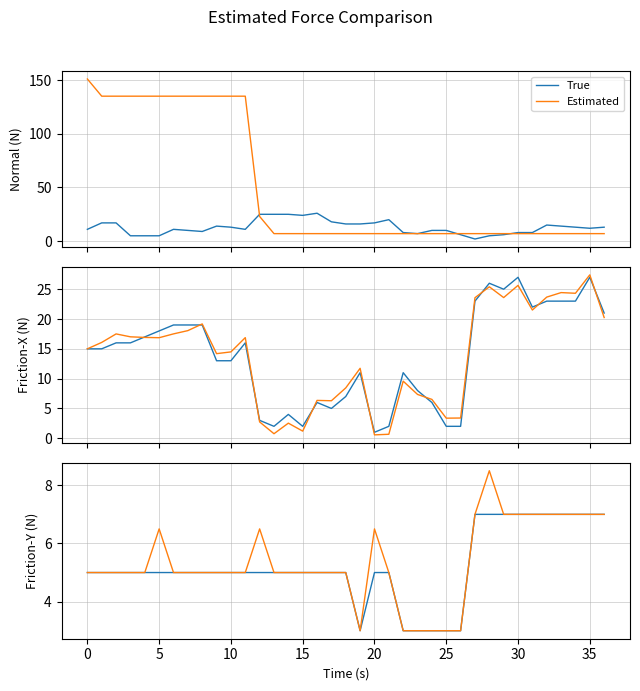

Rank the series by their average value, from highest to lowest.

Estimated, True